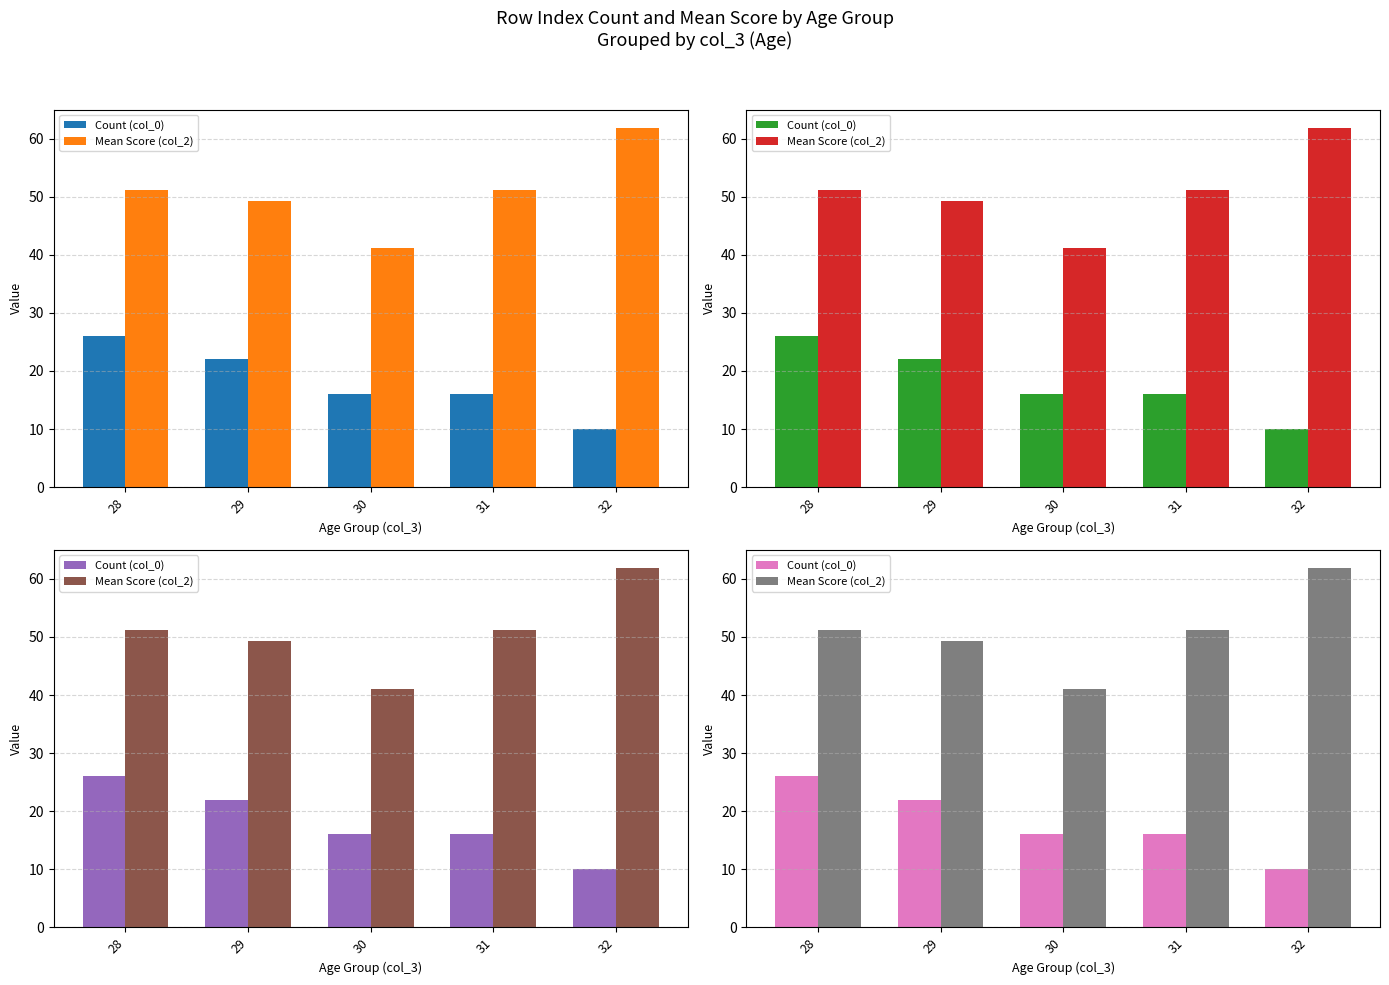

Rank the series at 32 from lowest to highest value.

Count (col_0), Mean Score (col_2)